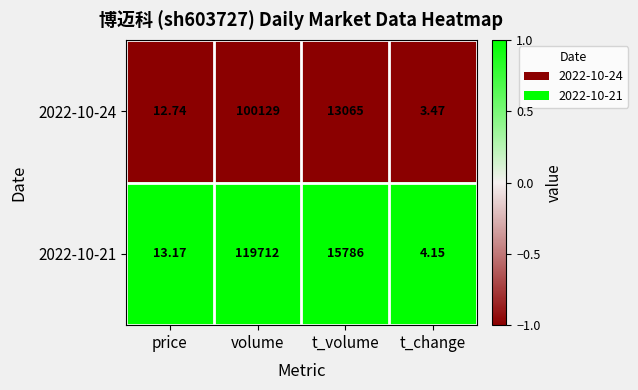

Is the value of 2022-10-24 at price greater than the value of 2022-10-21 at volume?

No